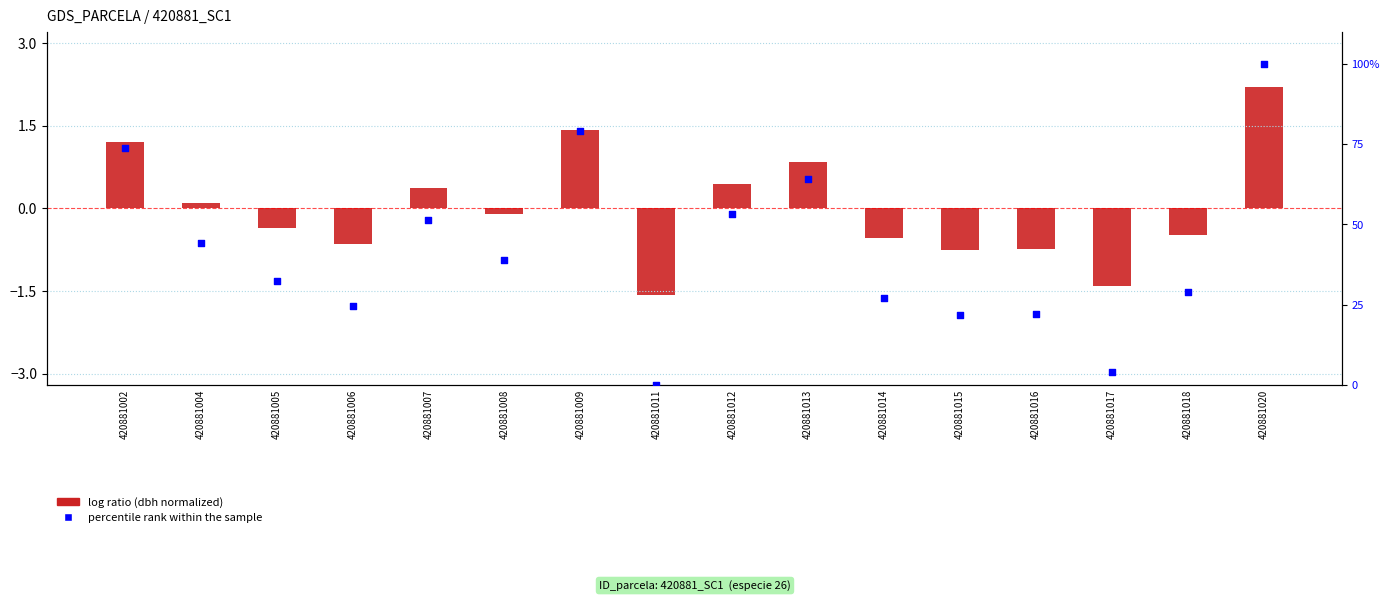

Which series contains the lowest Y value?

log ratio (dbh normalized)